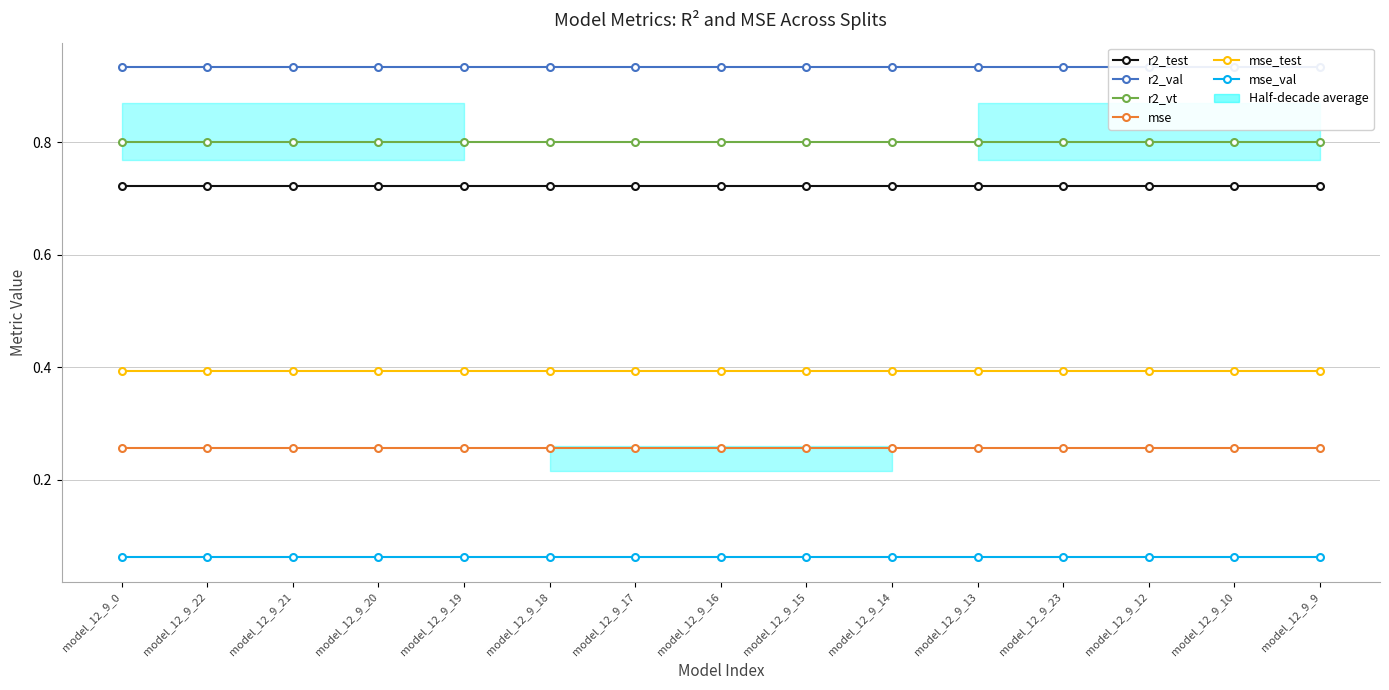

True or false: mse_test and mse_val intersect in this chart.

False